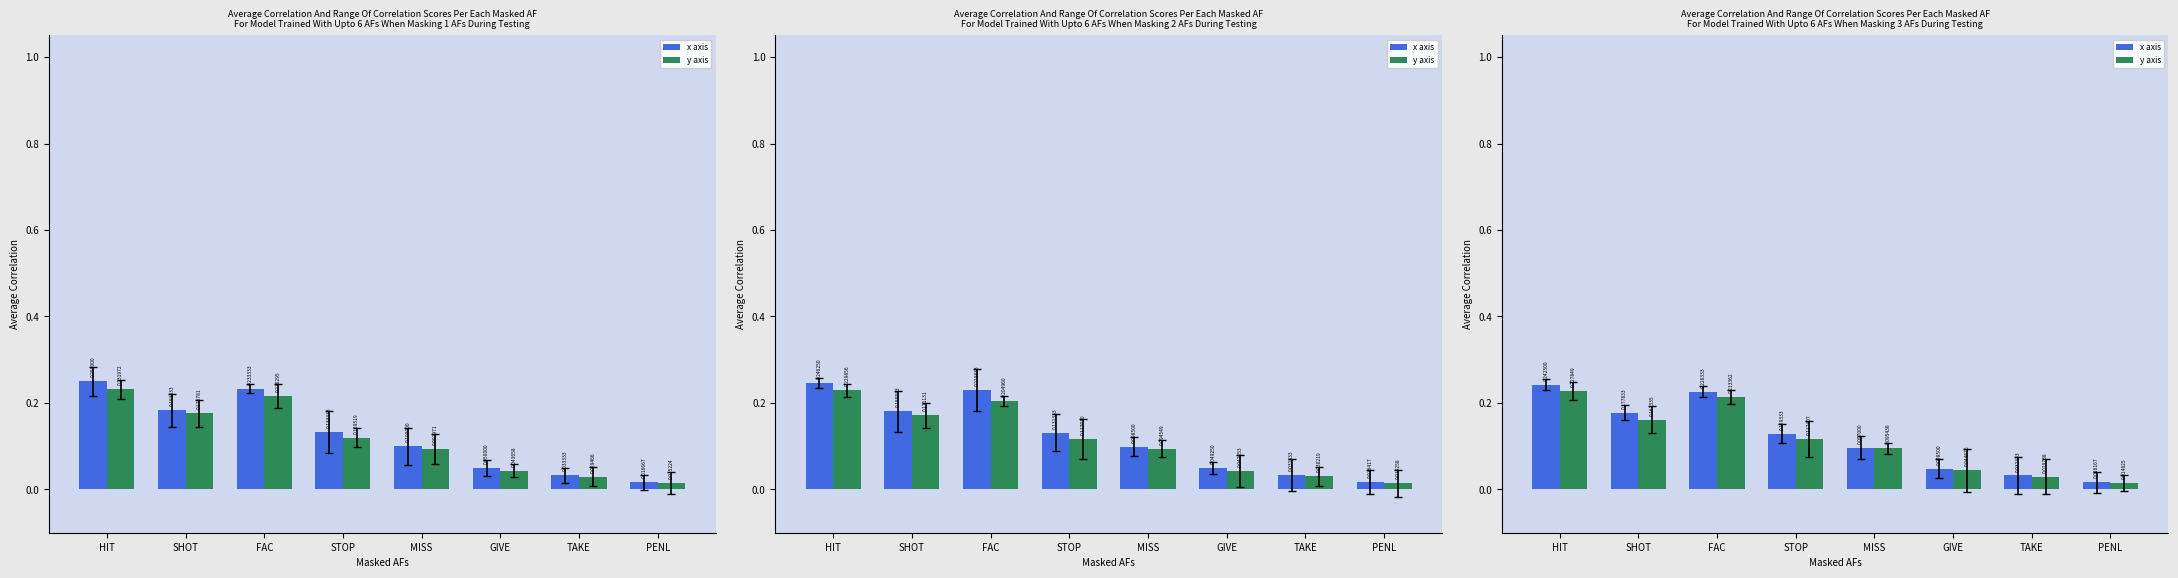

What is the sum of all x axis values?

1.0